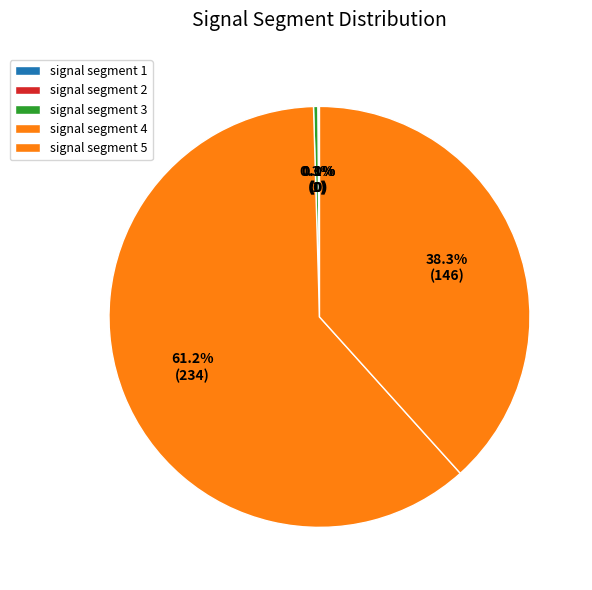

What is the smallest slice in the pie chart?

signal segment 2